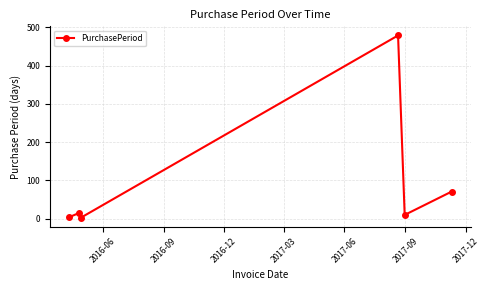

What is the greatest value displayed?

479